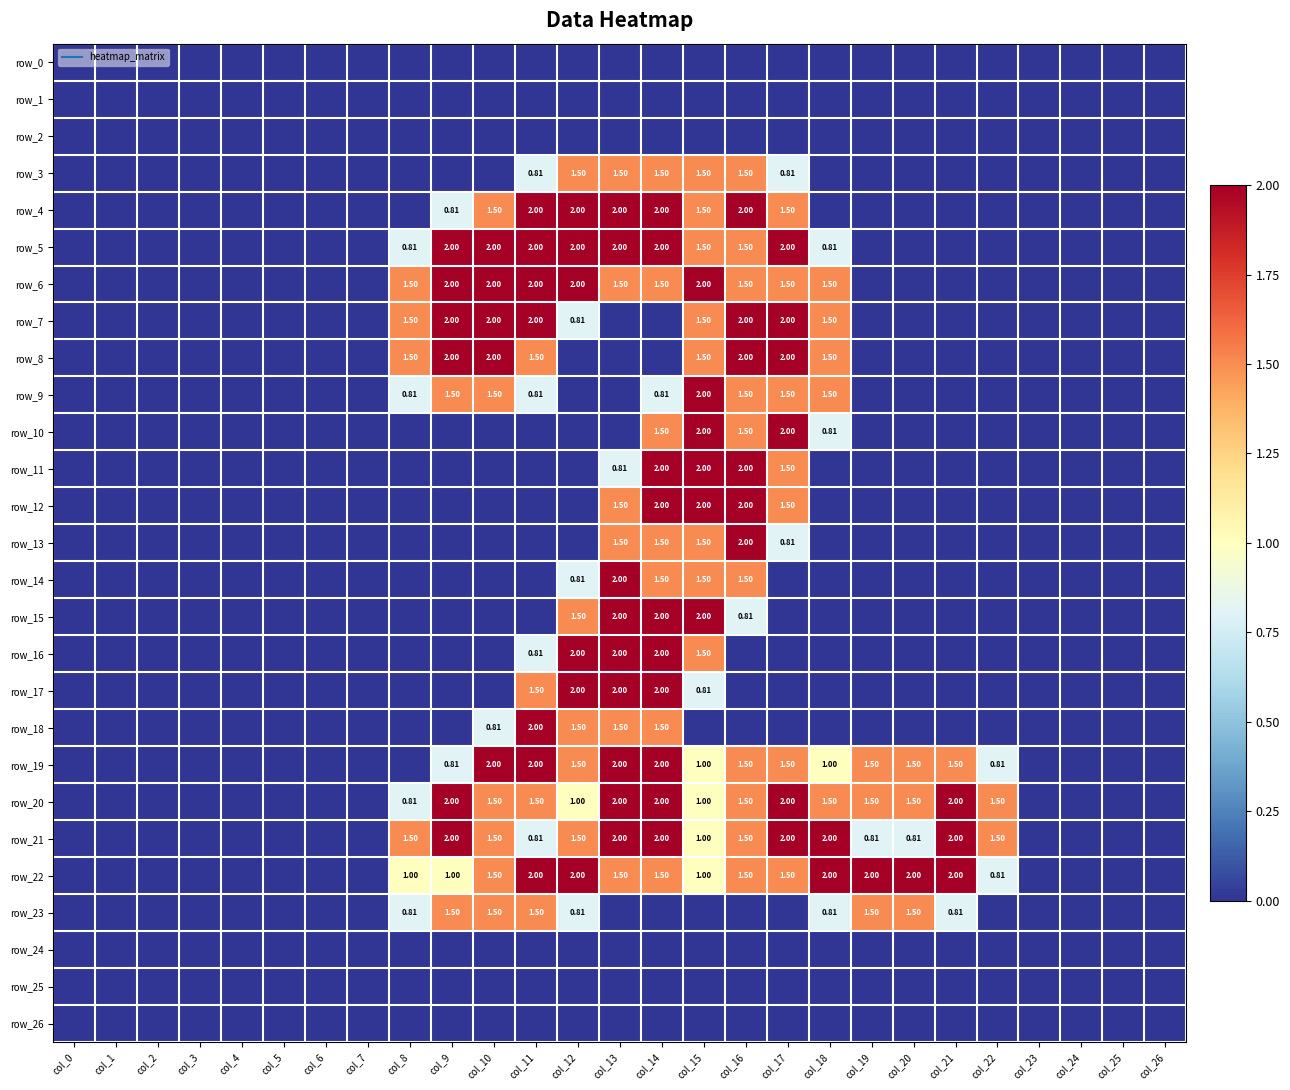

How many data points in row_22 are above 1?

11